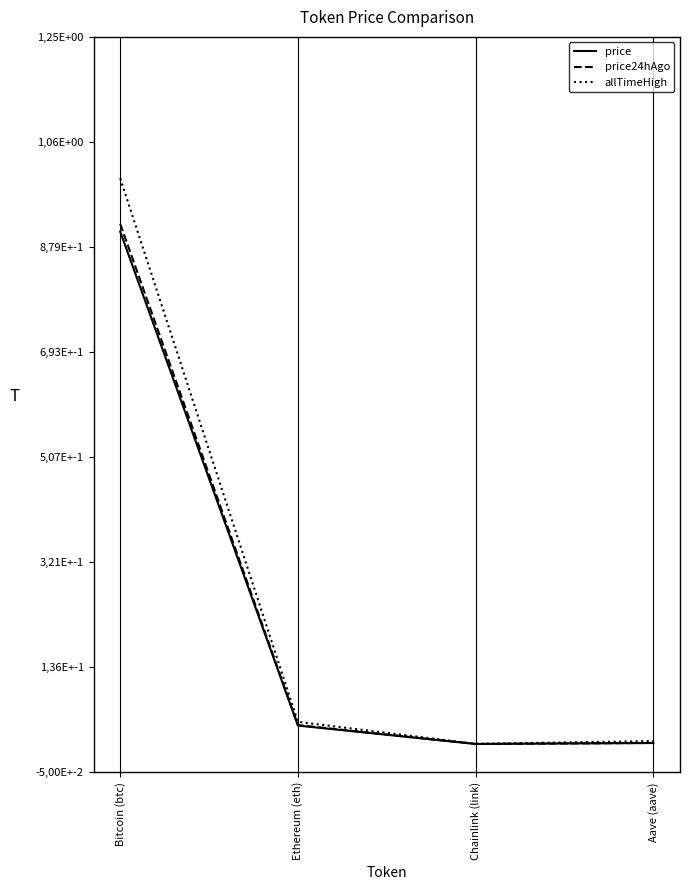

Rank the categories by price24hAgo value from lowest to highest.

Chainlink (link), Aave (aave), Ethereum (eth), Bitcoin (btc)